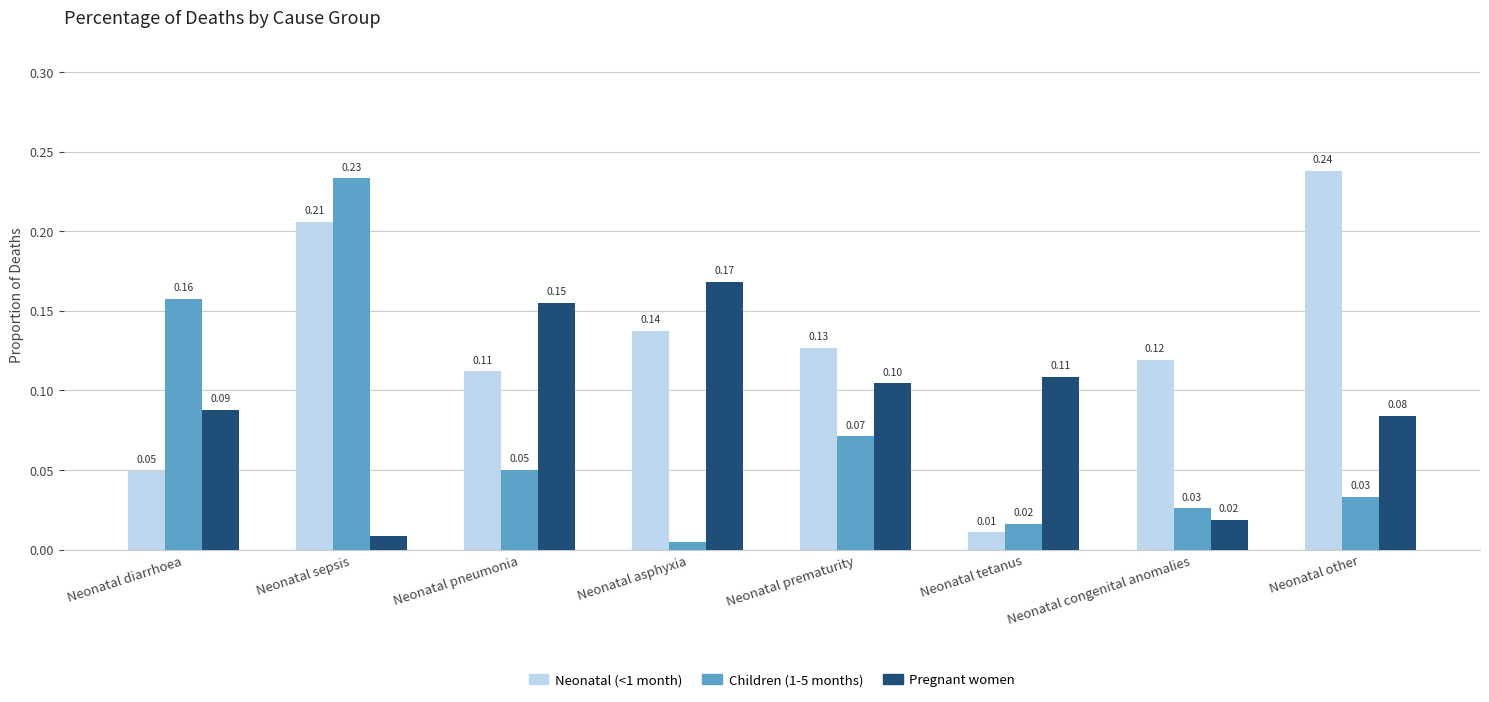

List the labels in order of Neonatal (<1 month) value, largest first.

Neonatal other, Neonatal sepsis, Neonatal asphyxia, Neonatal prematurity, Neonatal congenital anomalies, Neonatal pneumonia, Neonatal diarrhoea, Neonatal tetanus